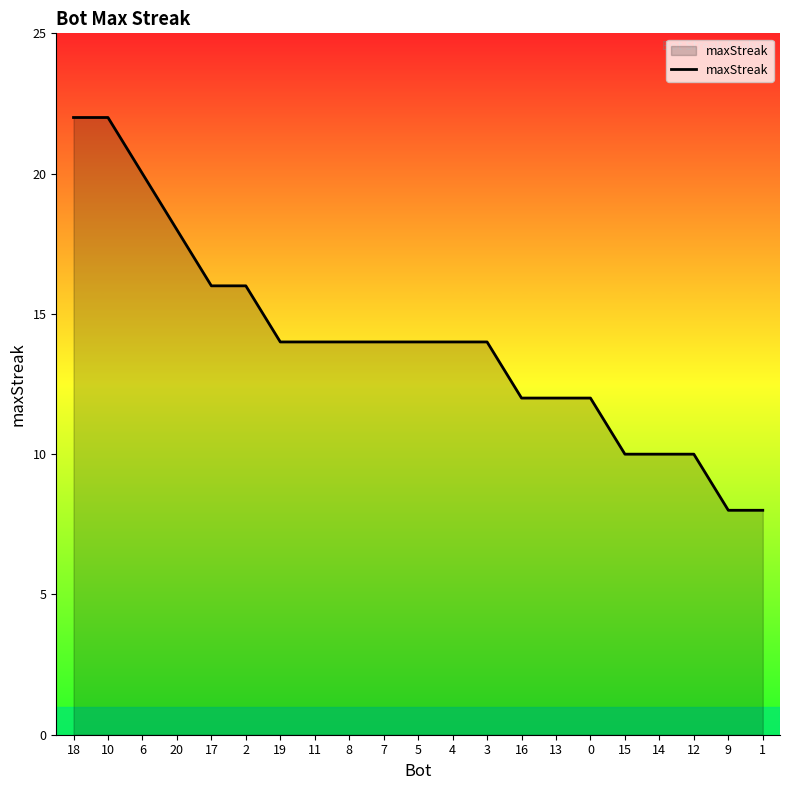

What is the difference between the maximum and minimum values?

14